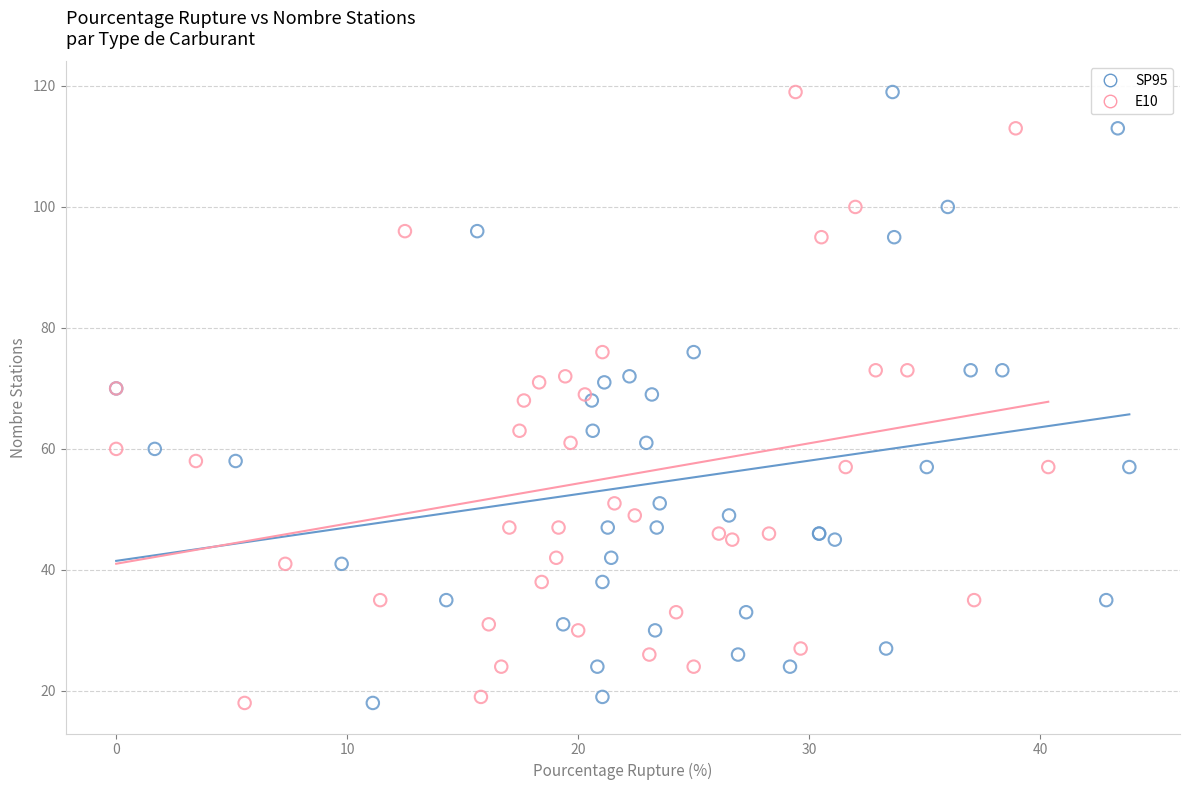

What are all the series names shown in the legend?

SP95, E10